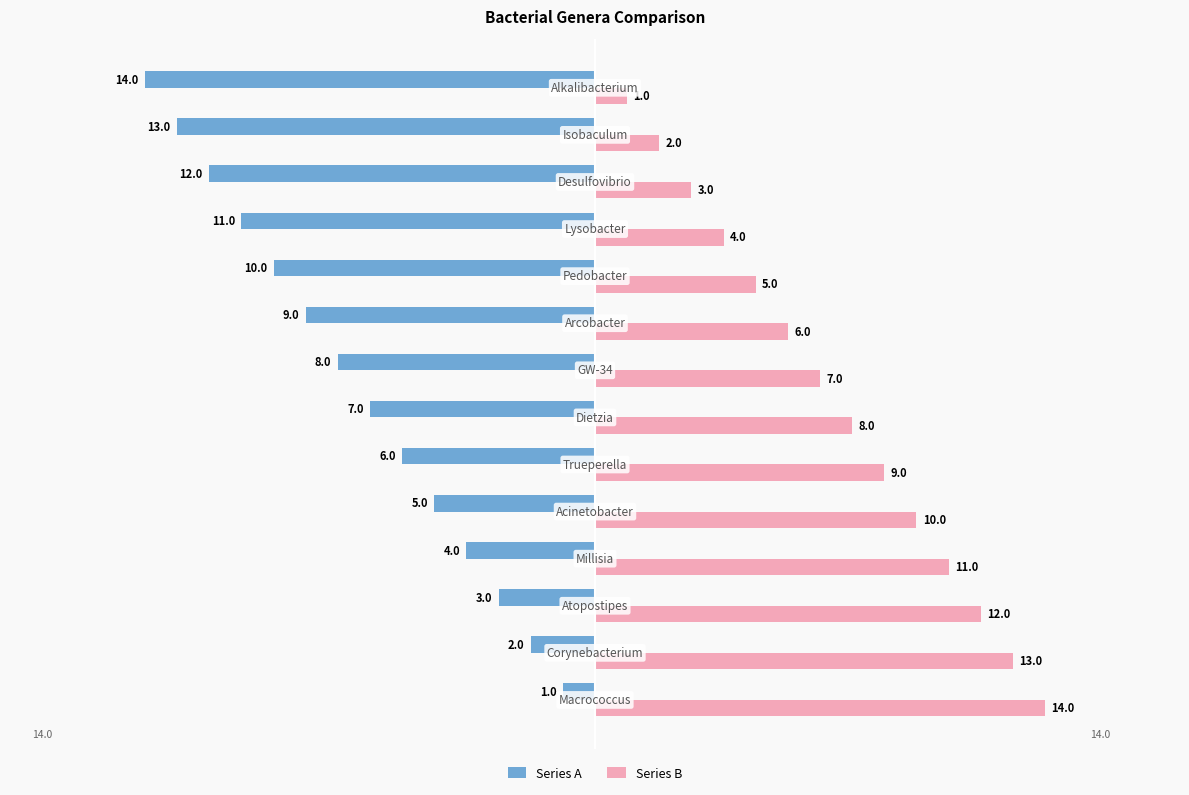

What is the average value of the Series B series?

8